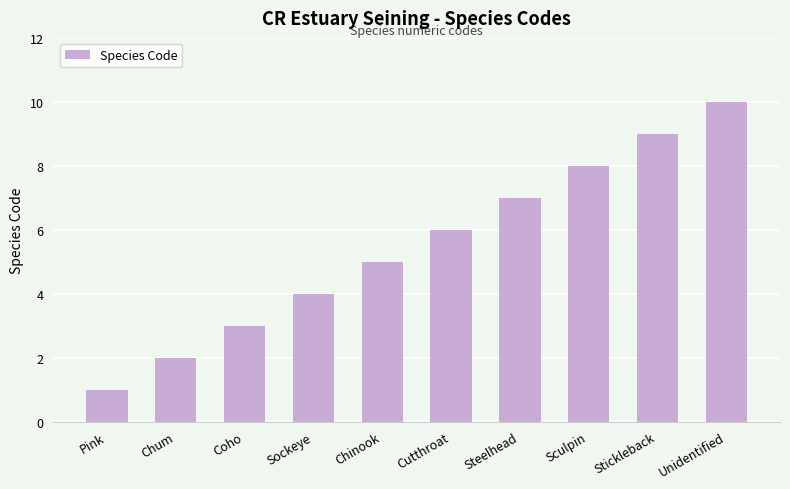

True or false: the data shows 4 at Coho.

False